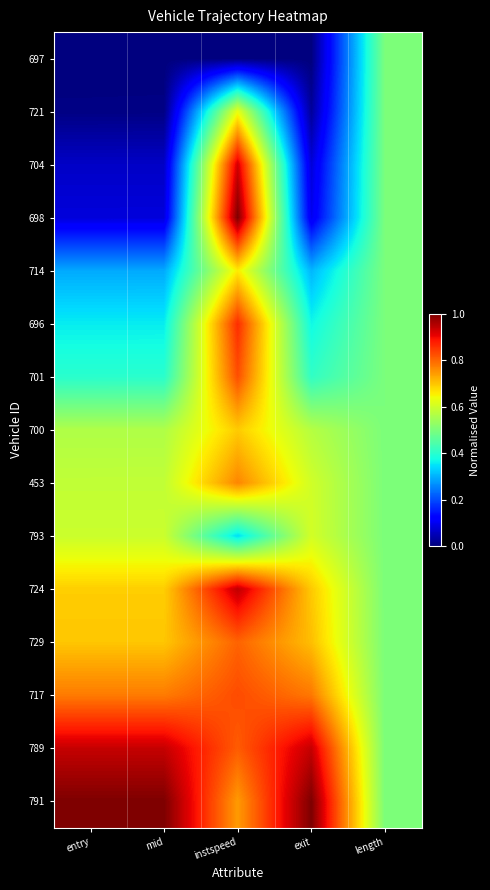

Which series has the largest total across all categories?

791